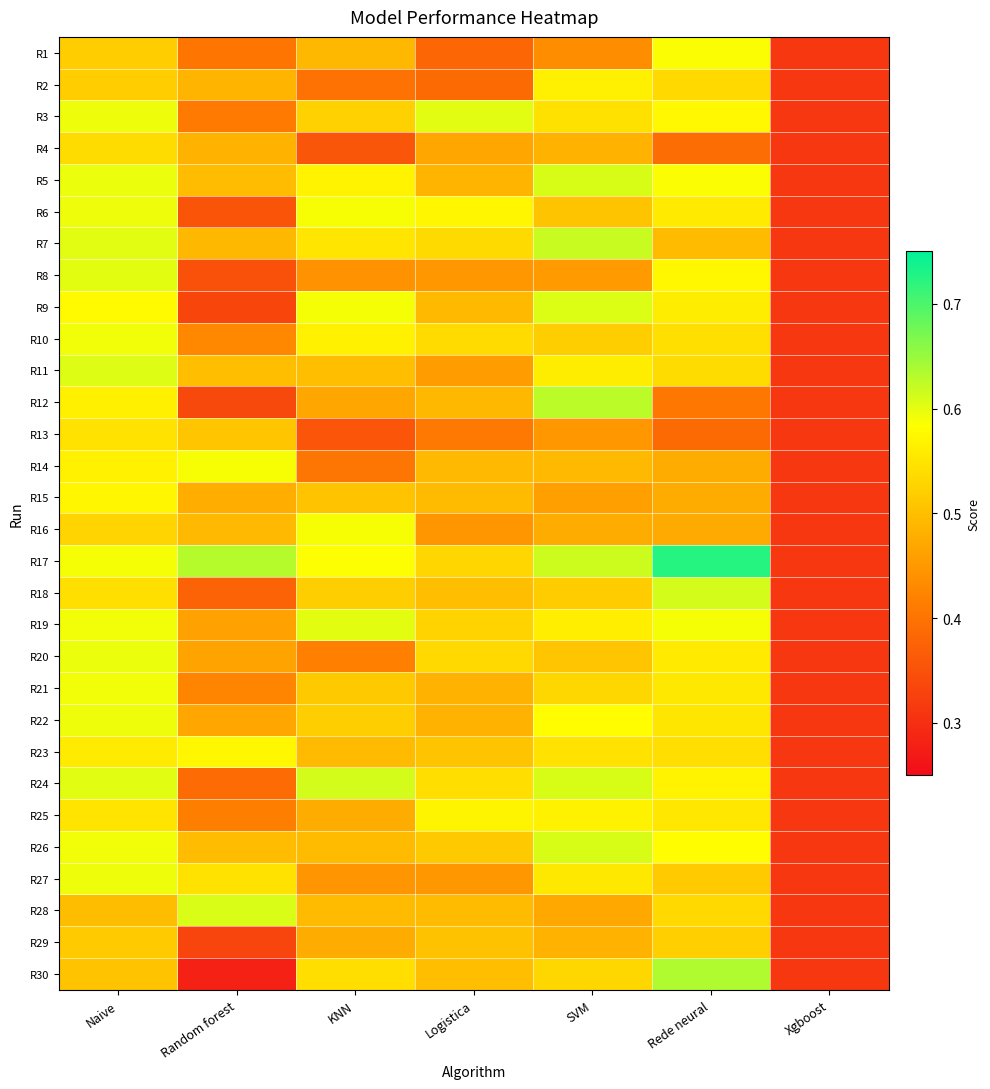

What is the total value across all series at Rede neural?

16.2